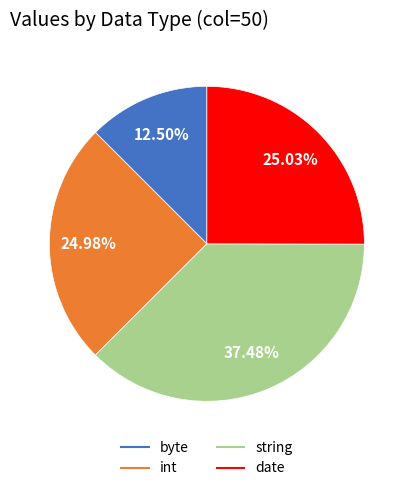

Is there a majority slice in this chart?

No